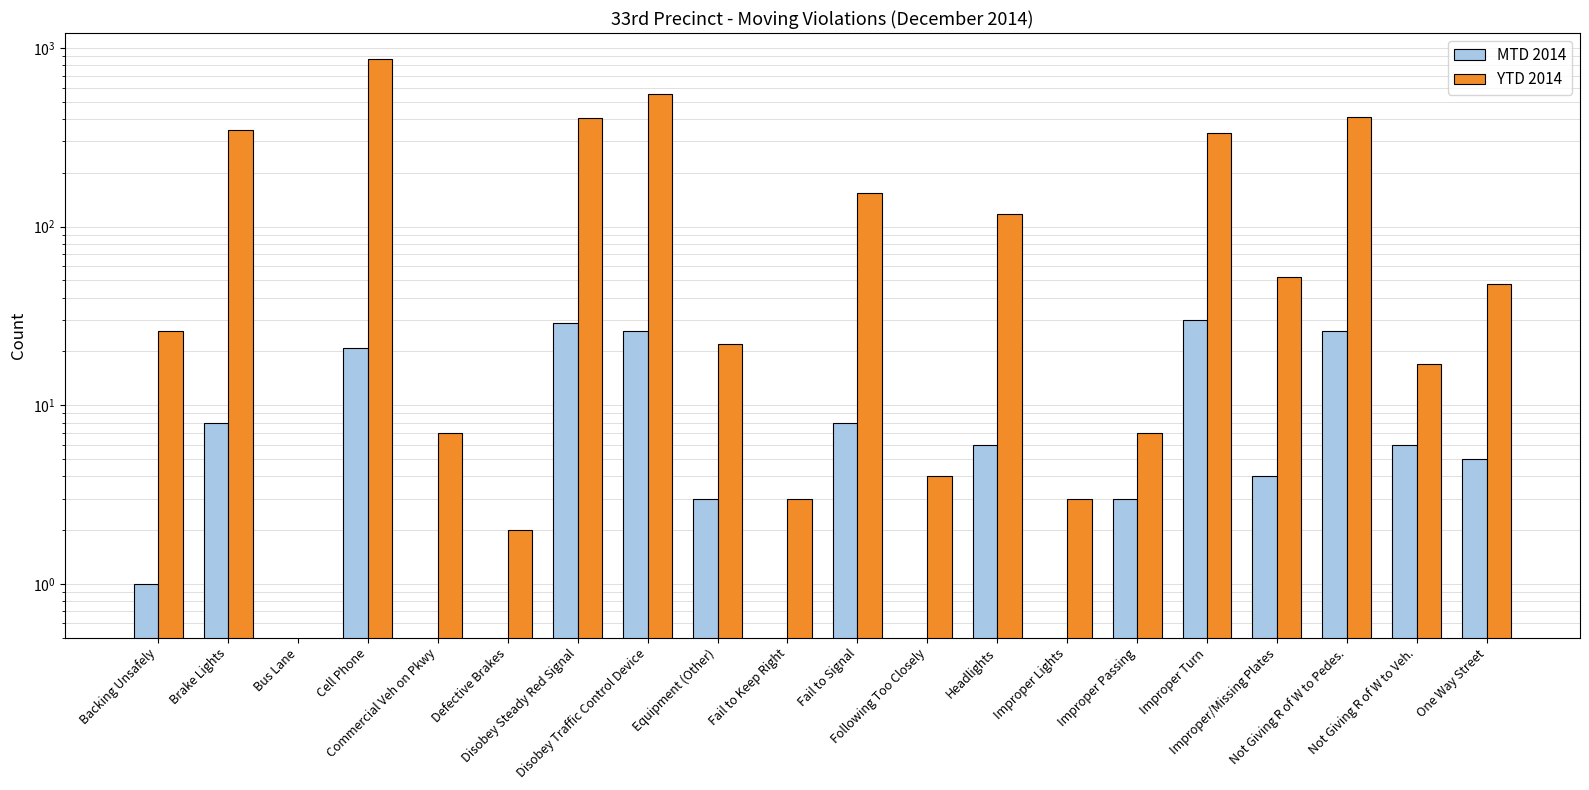

Reading left to right, what are all the values shown in this chart?

MTD 2014: Backing Unsafely=1	Brake Lights=8	Bus Lane=0	Cell Phone=21	Commercial Veh on Pkwy=0	Defective Brakes=0	Disobey Steady Red Signal=29	Disobey Traffic Control Device=26	Equipment (Other)=3	Fail to Keep Right=0	Fail to Signal=8	Following Too Closely=0	Headlights=6	Improper Lights=0	Improper Passing=3	Improper Turn=30	Improper/Missing Plates=4	Not Giving R of W to Pedes.=26	Not Giving R of W to Veh.=6	One Way Street=5
YTD 2014: Backing Unsafely=26	Brake Lights=350	Bus Lane=0	Cell Phone=866	Commercial Veh on Pkwy=7	Defective Brakes=2	Disobey Steady Red Signal=404	Disobey Traffic Control Device=555	Equipment (Other)=22	Fail to Keep Right=3	Fail to Signal=155	Following Too Closely=4	Headlights=117	Improper Lights=3	Improper Passing=7	Improper Turn=334	Improper/Missing Plates=52	Not Giving R of W to Pedes.=411	Not Giving R of W to Veh.=17	One Way Street=48